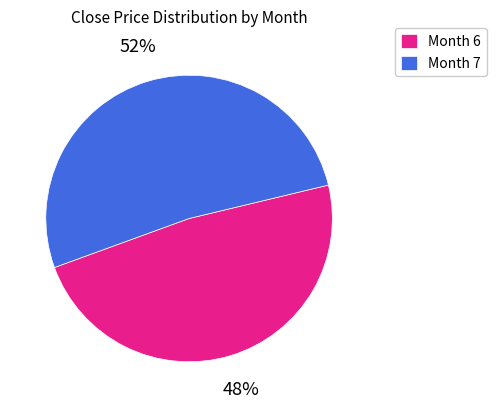

True or false: Month 7 accounts for 52% of the total.

True